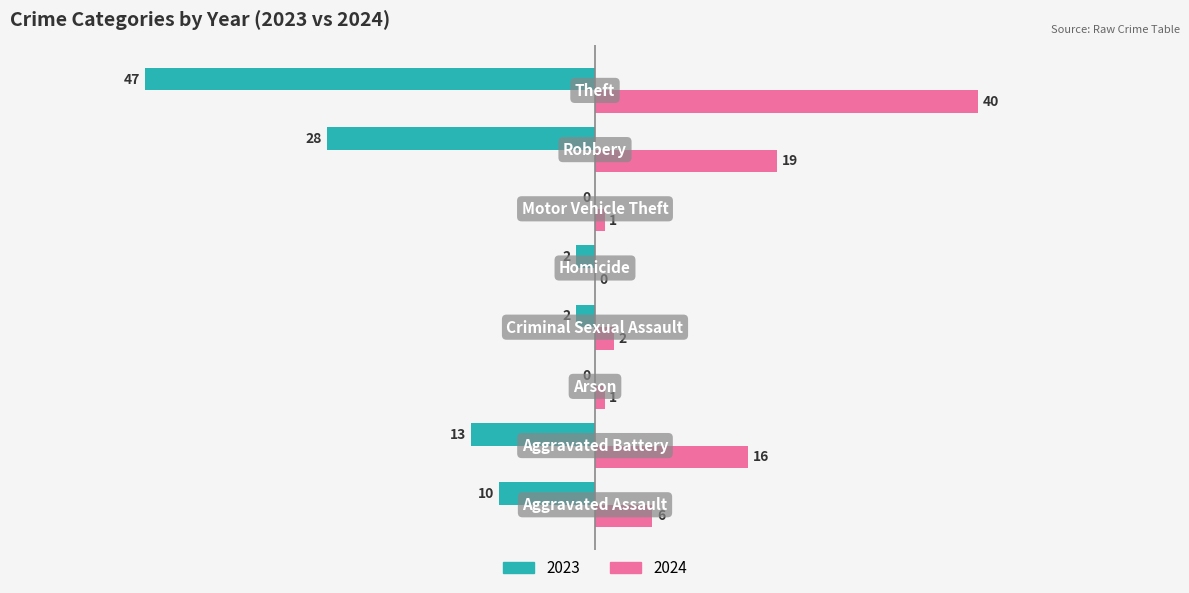

Which series has the largest total across all categories?

2024